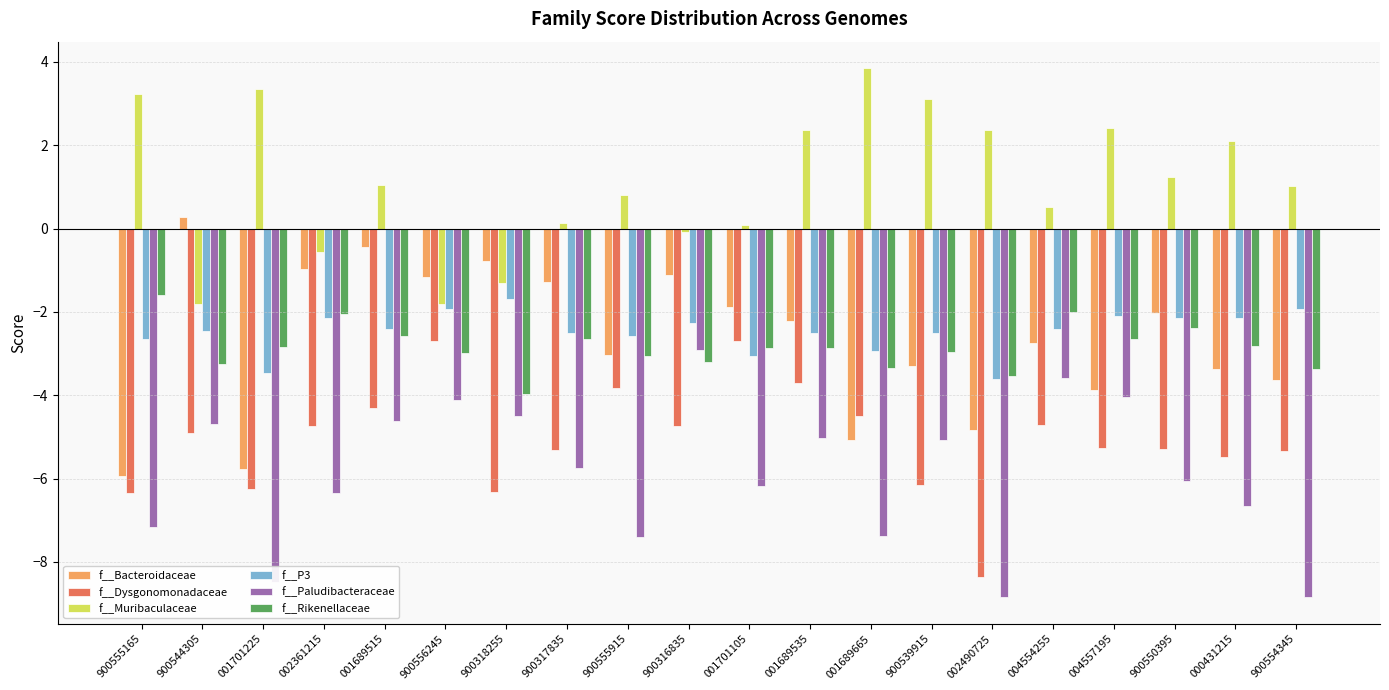

What is the maximum value for f__P3?

-1.7